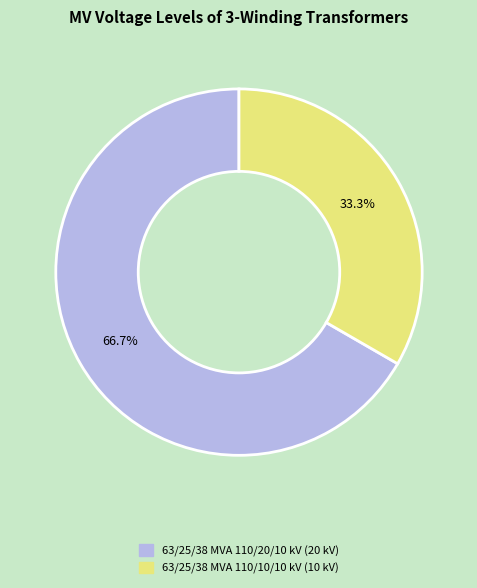

To the nearest percent, what is the combined percentage of 63/25/38 MVA 110/20/10 kV and 63/25/38 MVA 110/10/10 kV?

100%